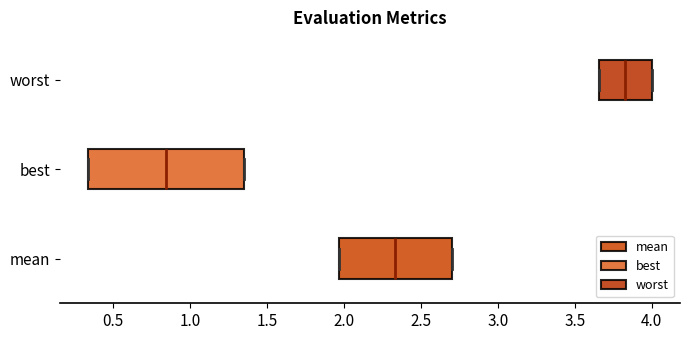

Where is the right edge of the box for mean on the x-axis? The values are not printed on the chart, so give them approximately, as read against the axis.

2.70